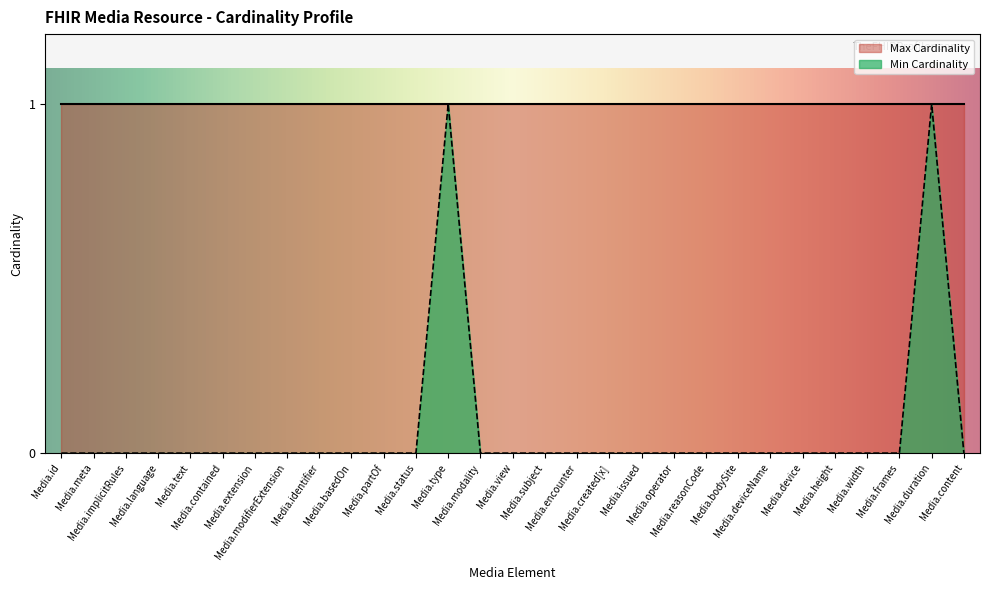

List the labels in order of value, largest first.

Media.type, Media.duration, Media.id, Media.meta, Media.implicitRules, Media.language, Media.text, Media.contained, Media.extension, Media.modifierExtension, Media.identifier, Media.basedOn, Media.partOf, Media.status, Media.modality, Media.view, Media.subject, Media.encounter, Media.created[x], Media.issued, Media.operator, Media.reasonCode, Media.bodySite, Media.deviceName, Media.device, Media.height, Media.width, Media.frames, Media.content